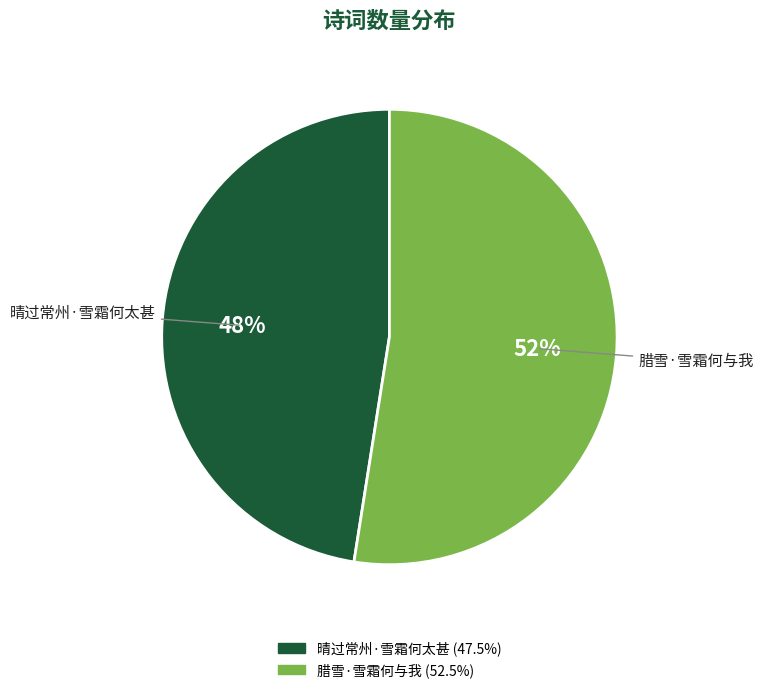

Does any single category account for the majority?

Yes